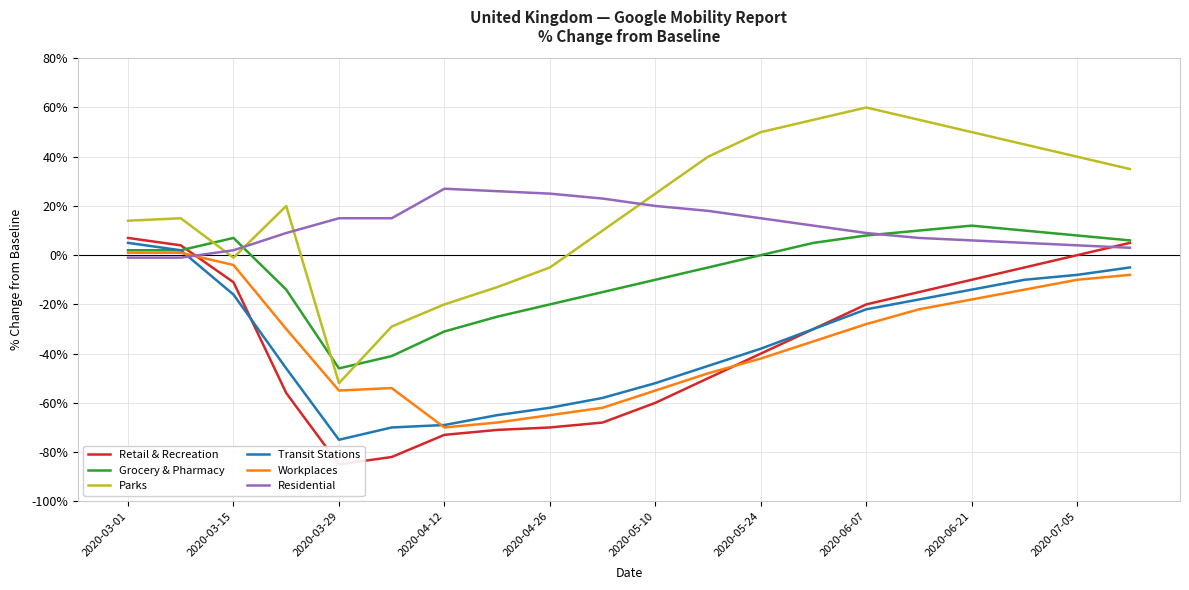

True or false: Residential and Grocery & Pharmacy cross at least once.

True